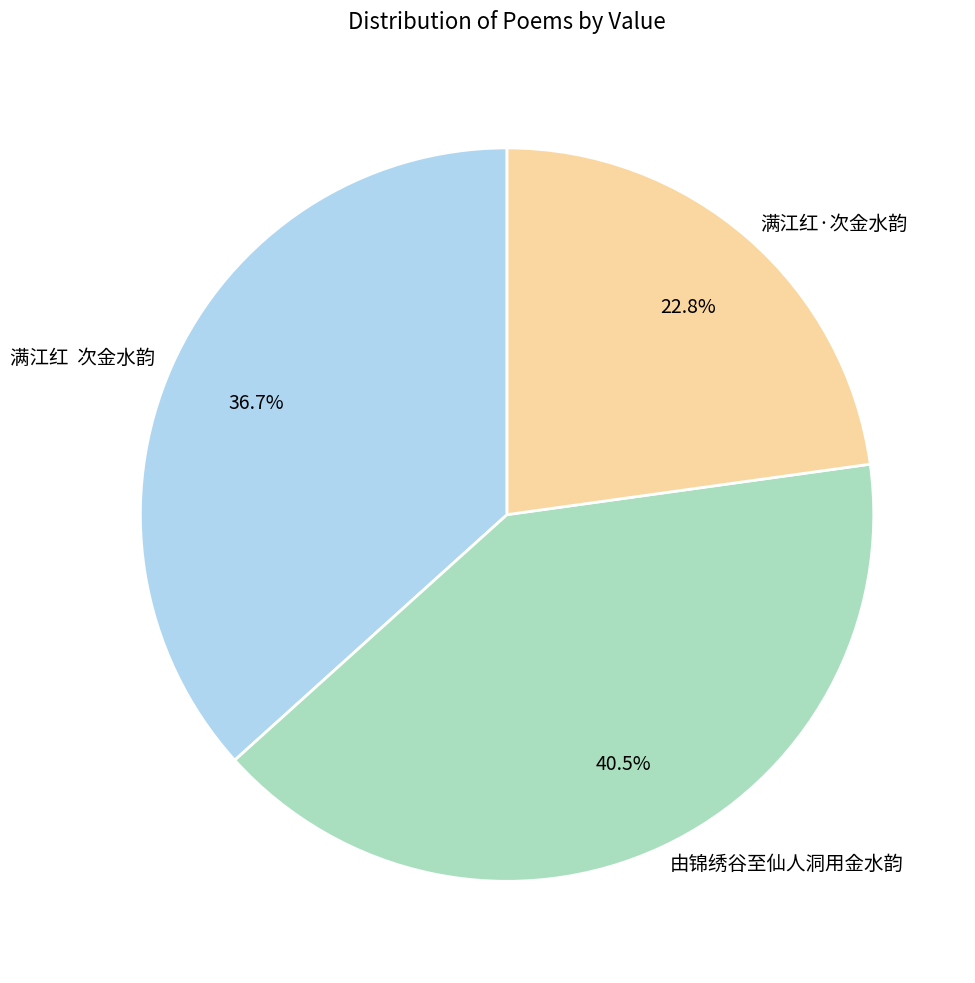

Is the sum of 由锦绣谷至仙人洞用金水韵 and 满江红·次金水韵 greater than half?

Yes